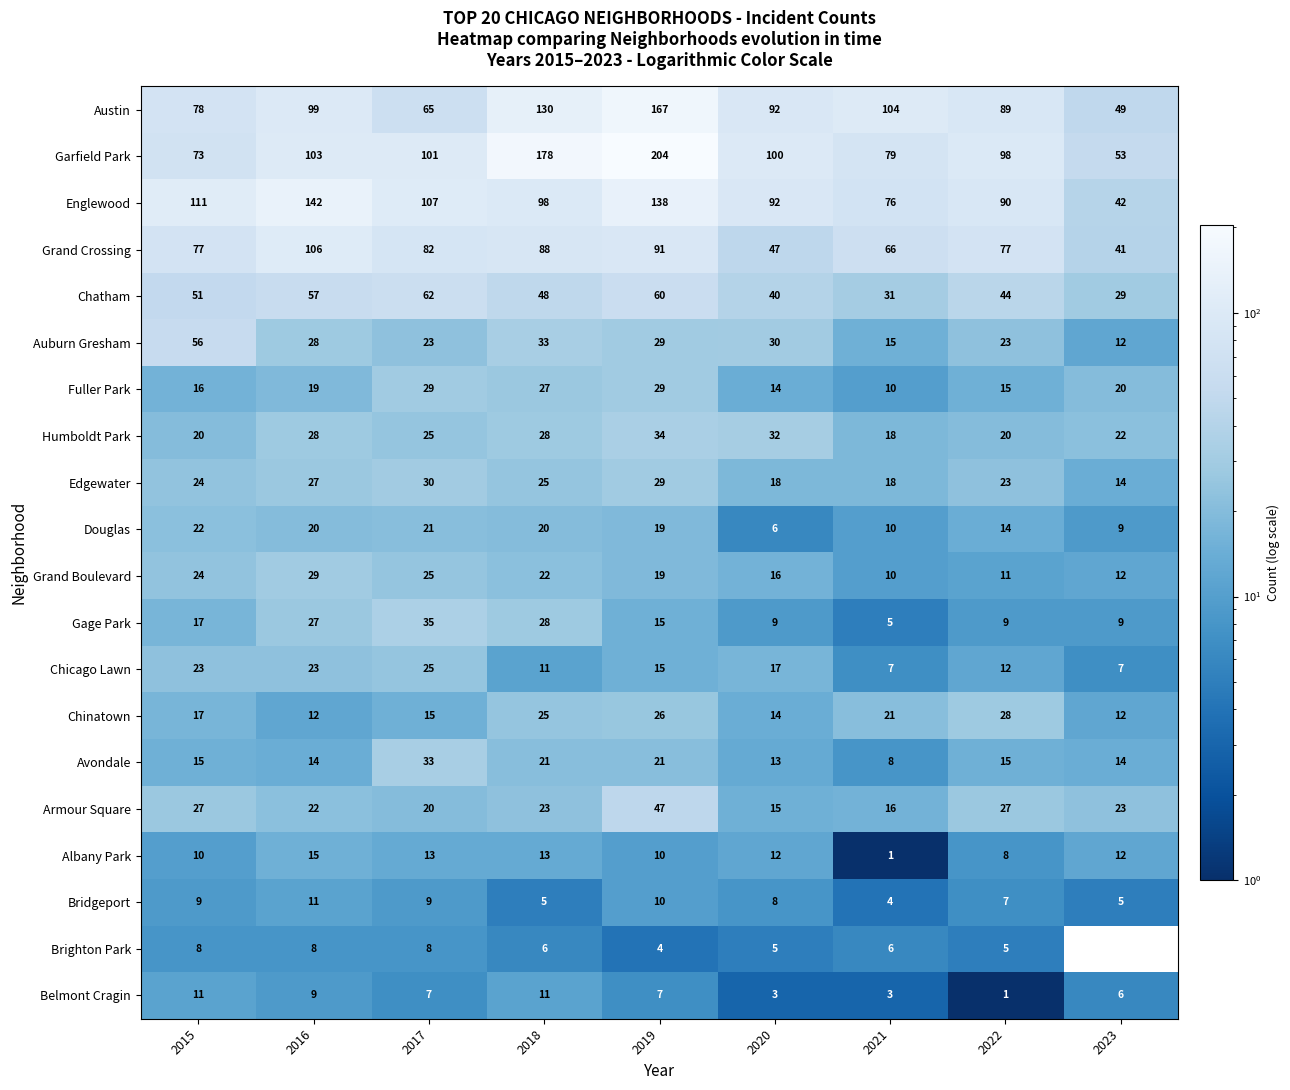

What is the difference between the maximum and minimum values in the Douglas series?

16